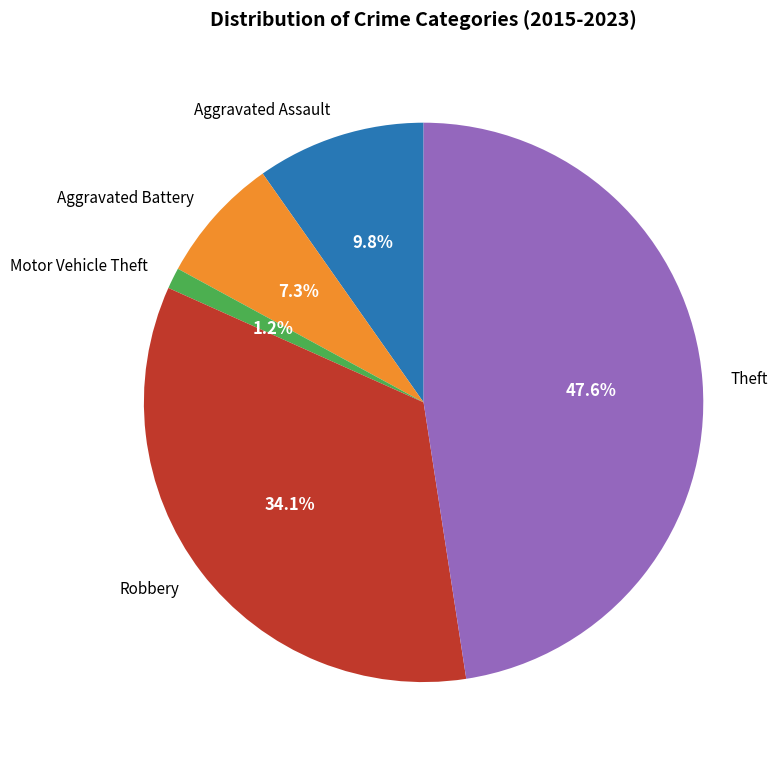

Is it true that Robbery is 1% of the pie?

False